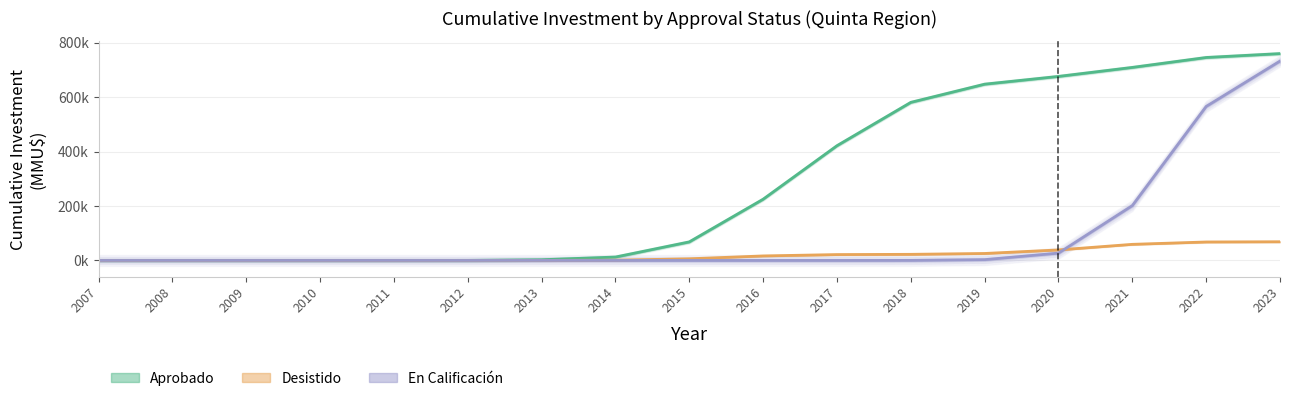

The value of Desistido at 2021 is 103213.2. True or false?

False